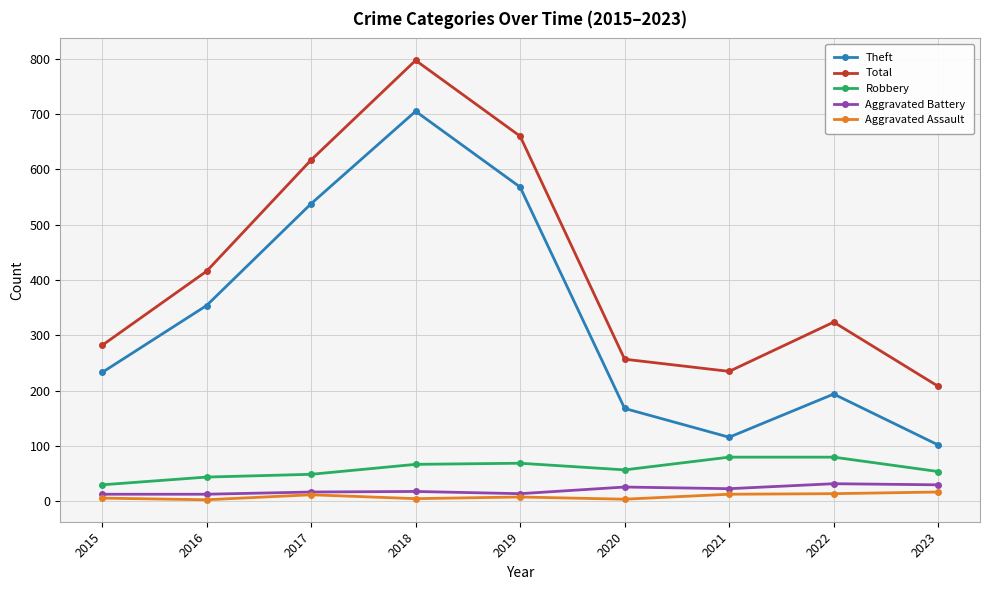

True or false: Total and Aggravated Assault intersect in this chart.

False